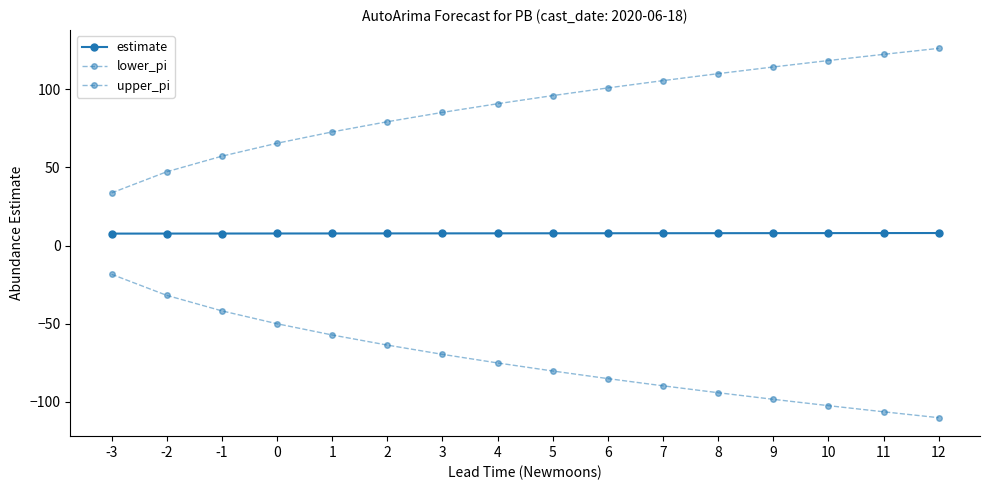

Reading left to right, transcribe all the data shown in this chart.

estimate: -3=7.7	-2=7.7	-1=7.7	0=7.8	1=7.8	2=7.8	3=7.8	4=7.9	5=7.9	6=7.9	7=7.9	8=8.0	9=8.0	10=8.0	11=8.0	12=8.1
lower_pi: -3=-18.3	-2=-31.8	-1=-41.7	0=-50.0	1=-57.2	2=-63.6	3=-69.6	4=-75.1	5=-80.2	6=-85.1	7=-89.7	8=-94.1	9=-98.3	10=-102.4	11=-106.3	12=-110.1
upper_pi: -3=33.7	-2=47.3	-1=57.2	0=65.5	1=72.8	2=79.3	3=85.3	4=90.8	5=96.0	6=100.9	7=105.6	8=110.1	9=114.3	10=118.4	11=122.4	12=126.2